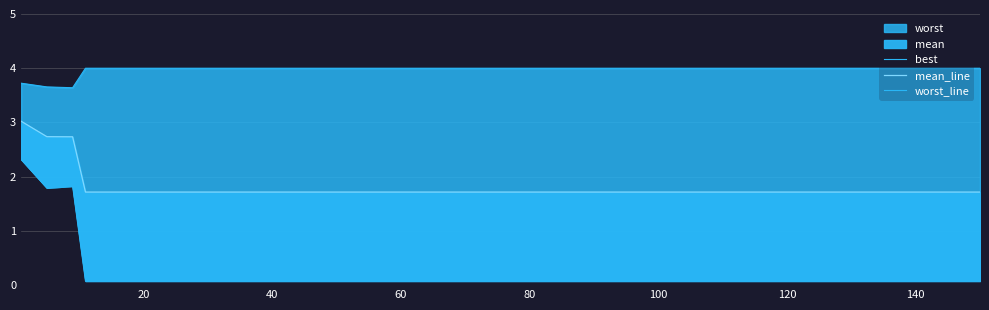

At how many categories does at least one series exceed 2?

18